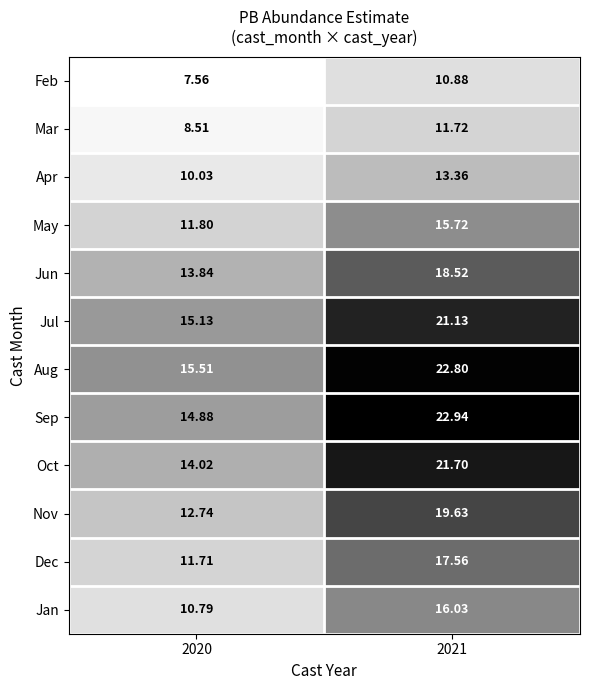

At 2021, list the series in order from smallest to largest.

Feb, Mar, Apr, May, Jan, Dec, Jun, Nov, Jul, Oct, Aug, Sep